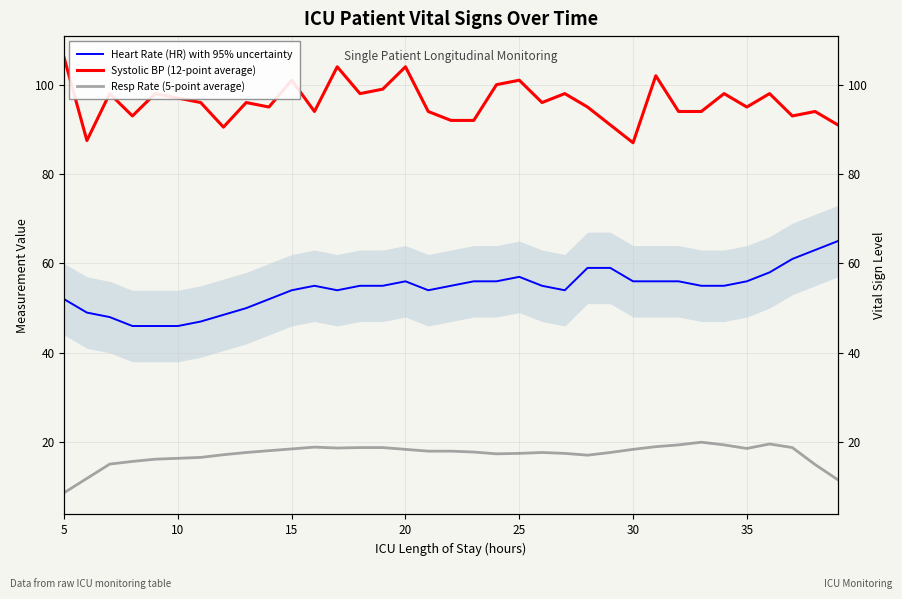

What is the sum of all Resp Rate (5-point average) values?

604.2